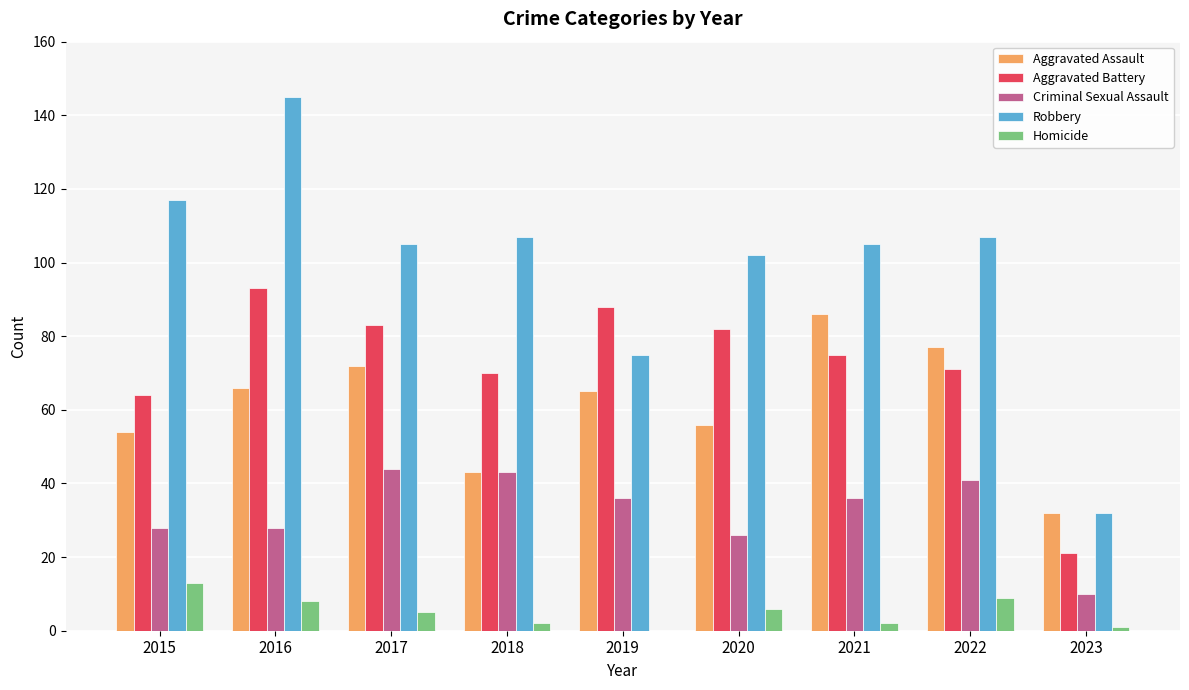

The value of Homicide at 2016 is 14. True or false?

False